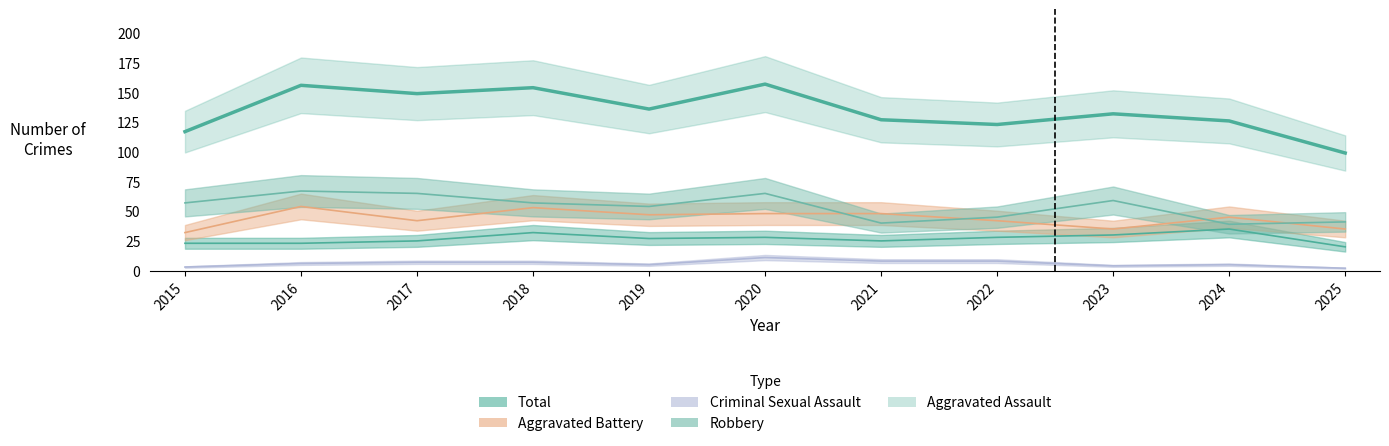

At which label is Total closest to 128?

2021